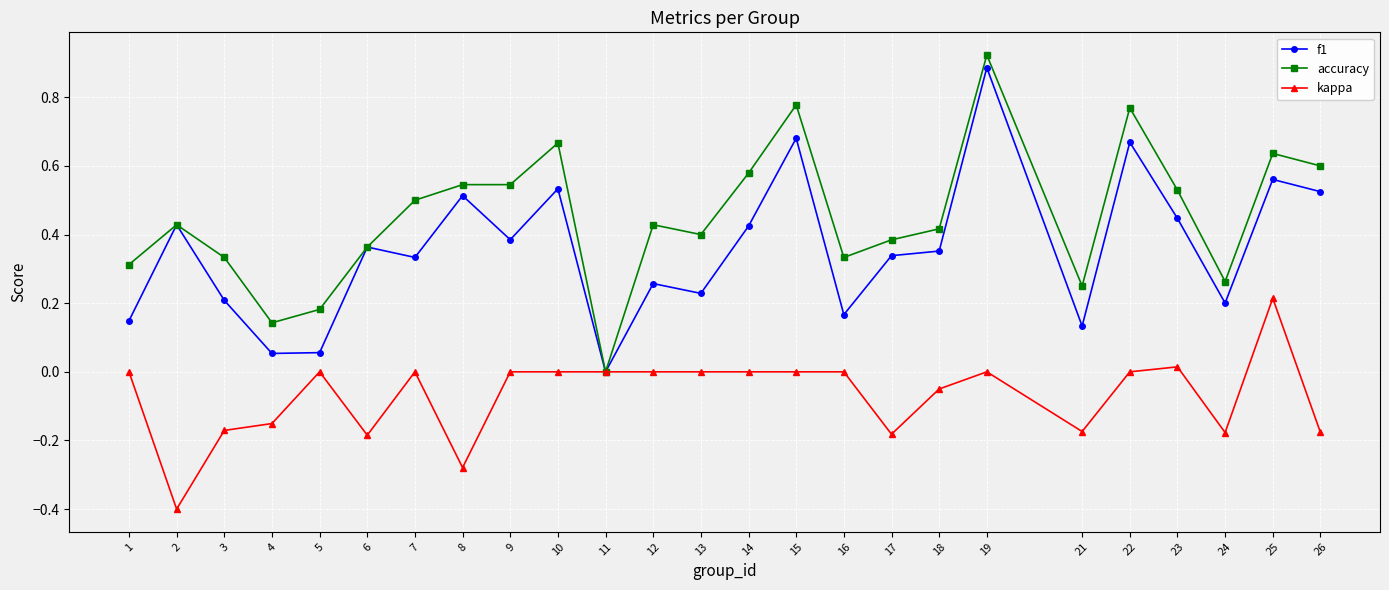

Does the chart have visible grid lines?

Yes